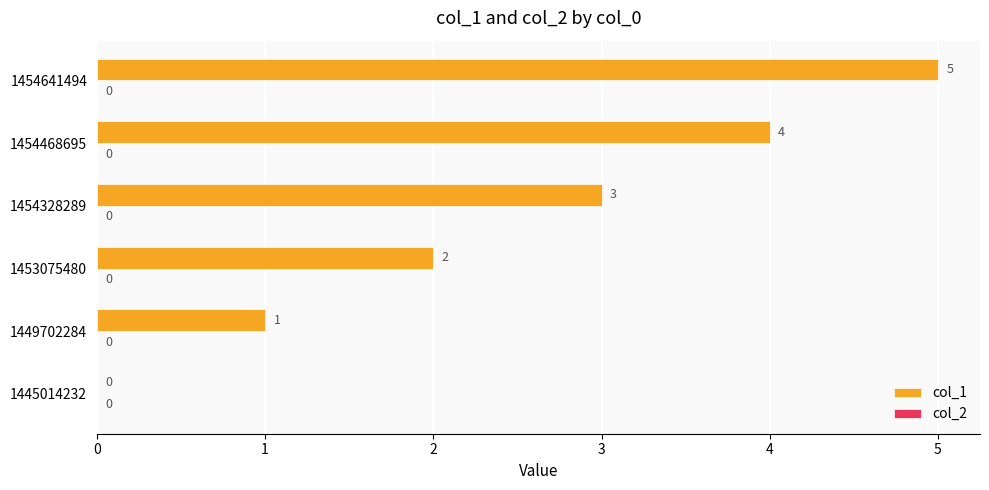

Approximately how many times larger is the value at 1454468695 compared to 1453075480?

2.0